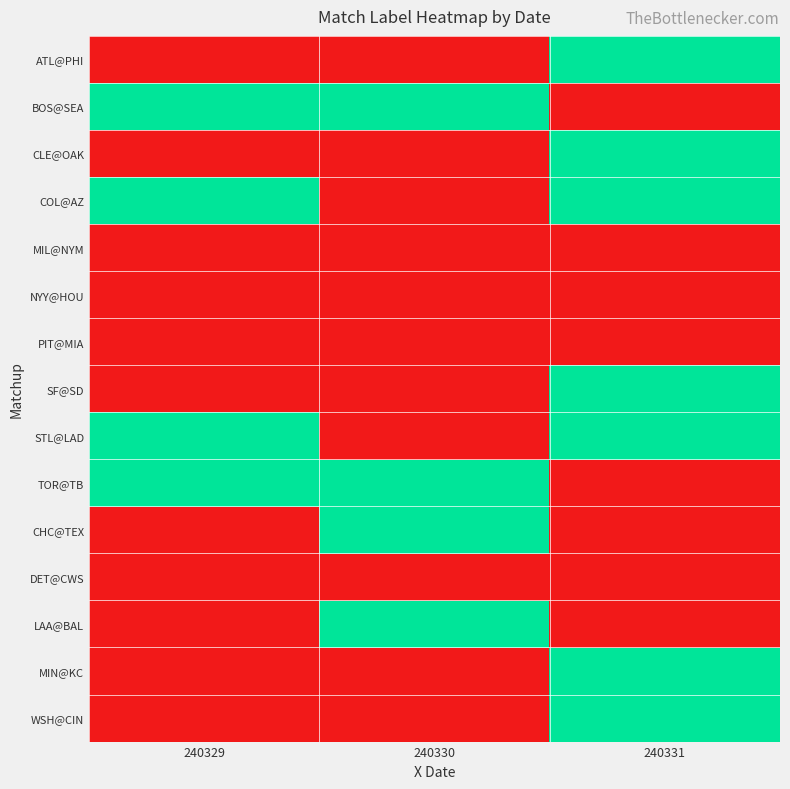

List the series in order of their peak value, highest first.

ATL@PHI, BOS@SEA, CLE@OAK, COL@AZ, SF@SD, STL@LAD, TOR@TB, CHC@TEX, LAA@BAL, MIN@KC, WSH@CIN, MIL@NYM, NYY@HOU, PIT@MIA, DET@CWS